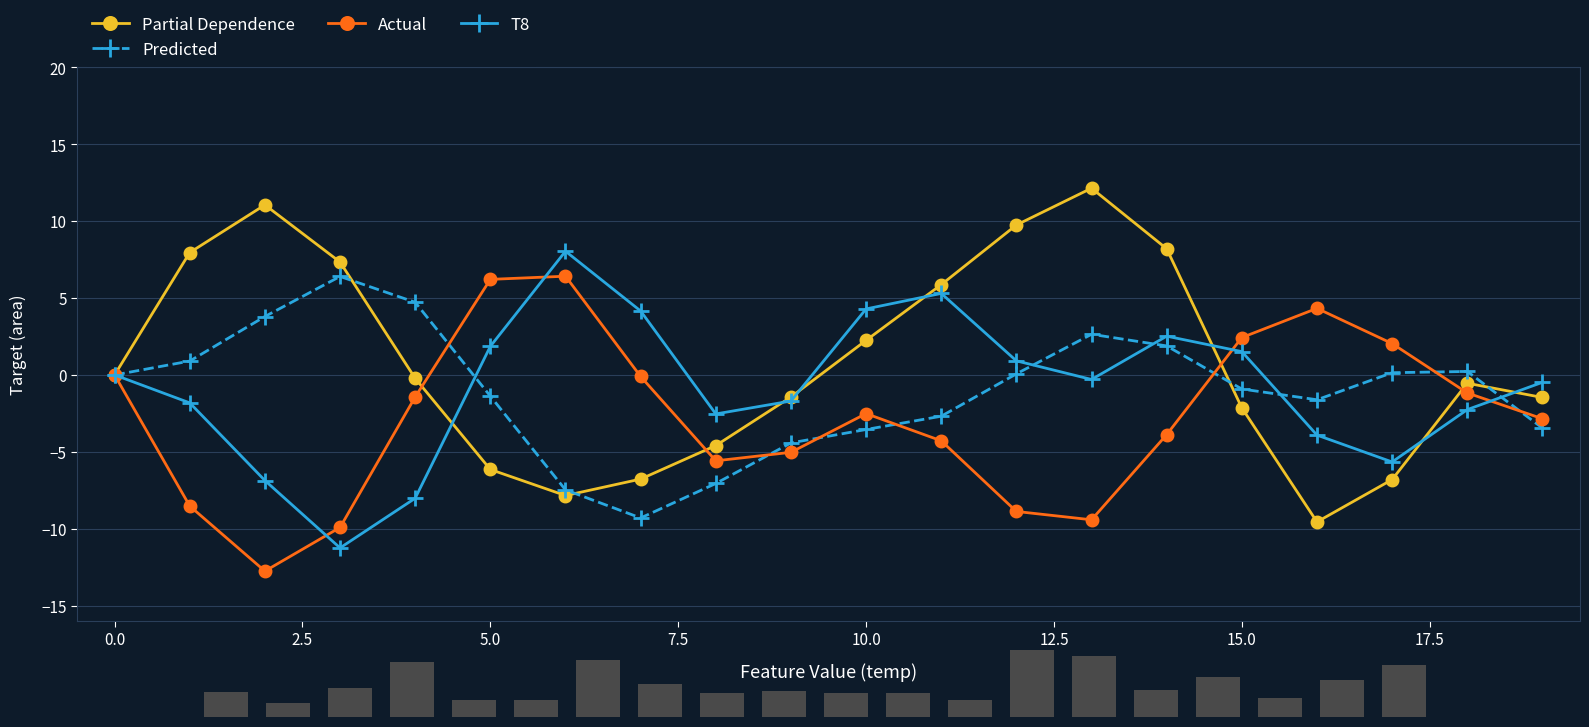

What is the lowest value of the Actual series?

-12.8